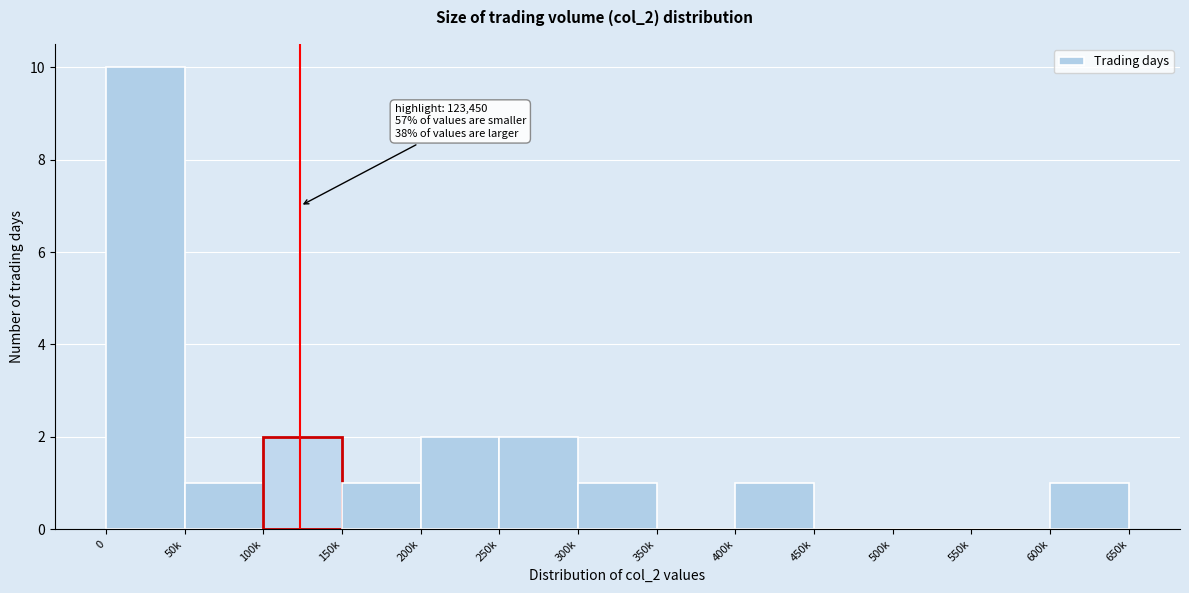

Reading left to right, extract all data points from this chart.

0=10	50k=1	100k=2	150k=1	200k=2	250k=2	300k=1	350k=0	400k=1	450k=0	500k=0	550k=0	600k=1